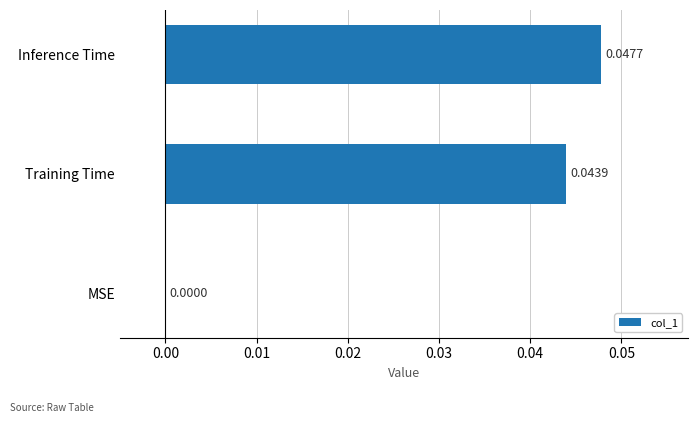

Between MSE and Training Time, which is larger?

Training Time